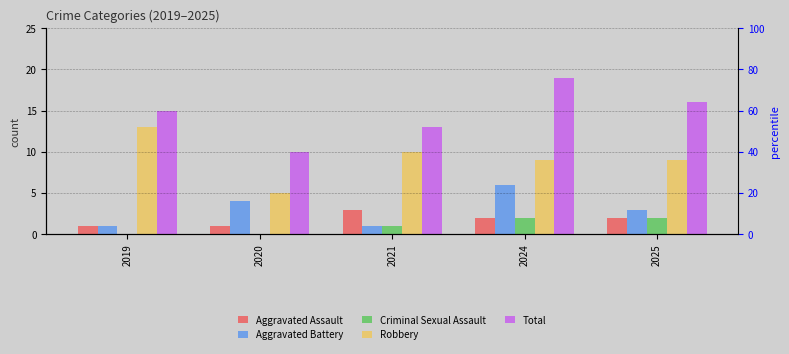

The Aggravated Assault series shows 2 at 2024. True or false?

True